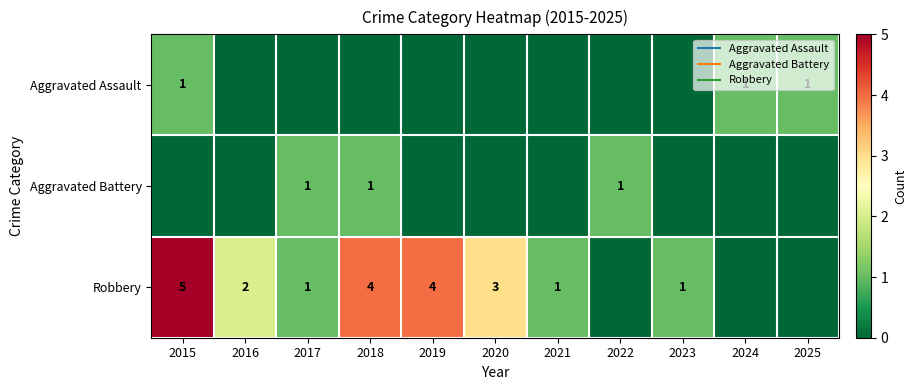

Which series has the largest range (max minus min)?

Robbery